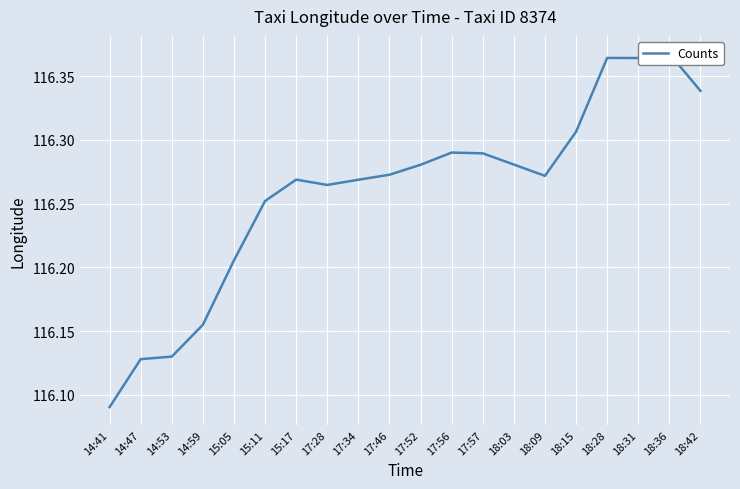

What is the ratio of the value at 15:11 to the value at 17:56?

1.0